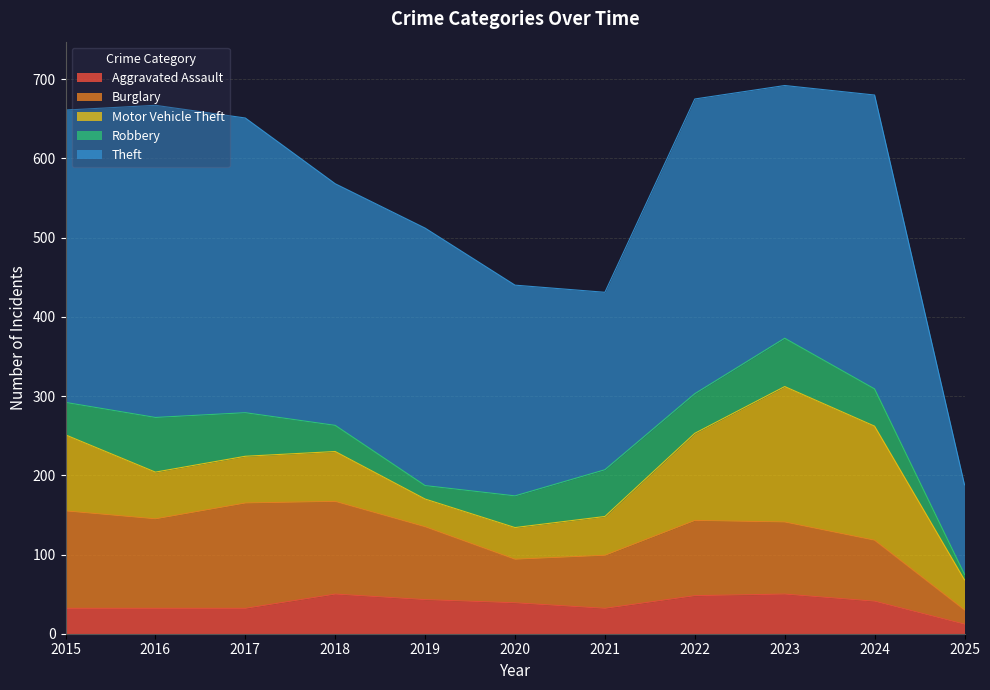

What is the difference between the Theft values at 2018 and 2015?

64